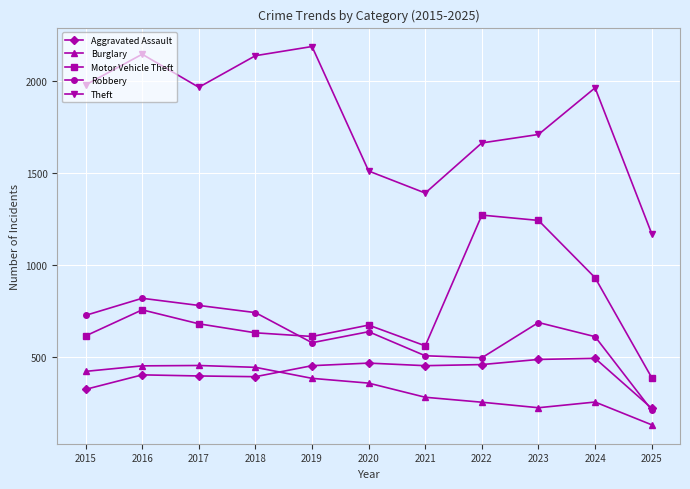

List the series in order of their peak value, lowest first.

Burglary, Aggravated Assault, Robbery, Motor Vehicle Theft, Theft